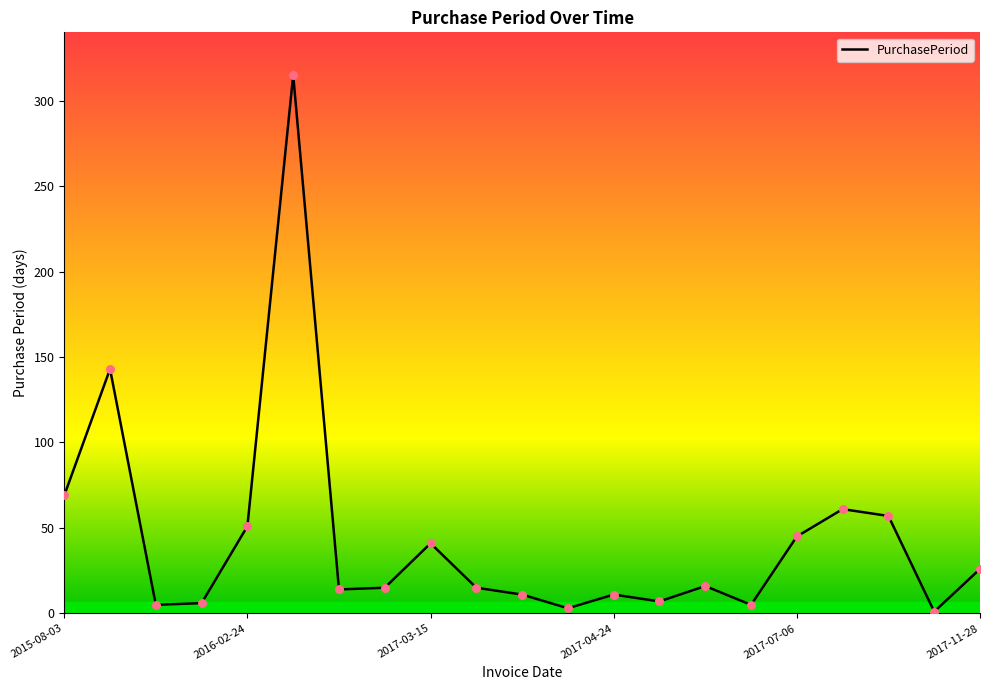

What is the difference between the maximum and minimum values?

314